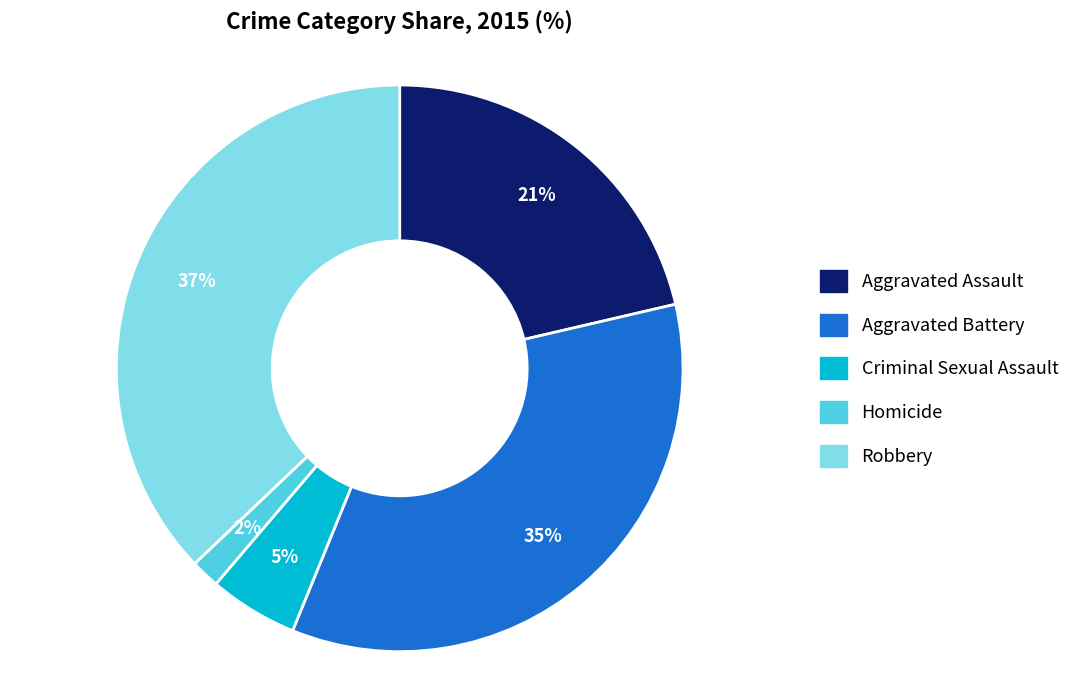

Is it true that Aggravated Battery is 26% of the pie?

False